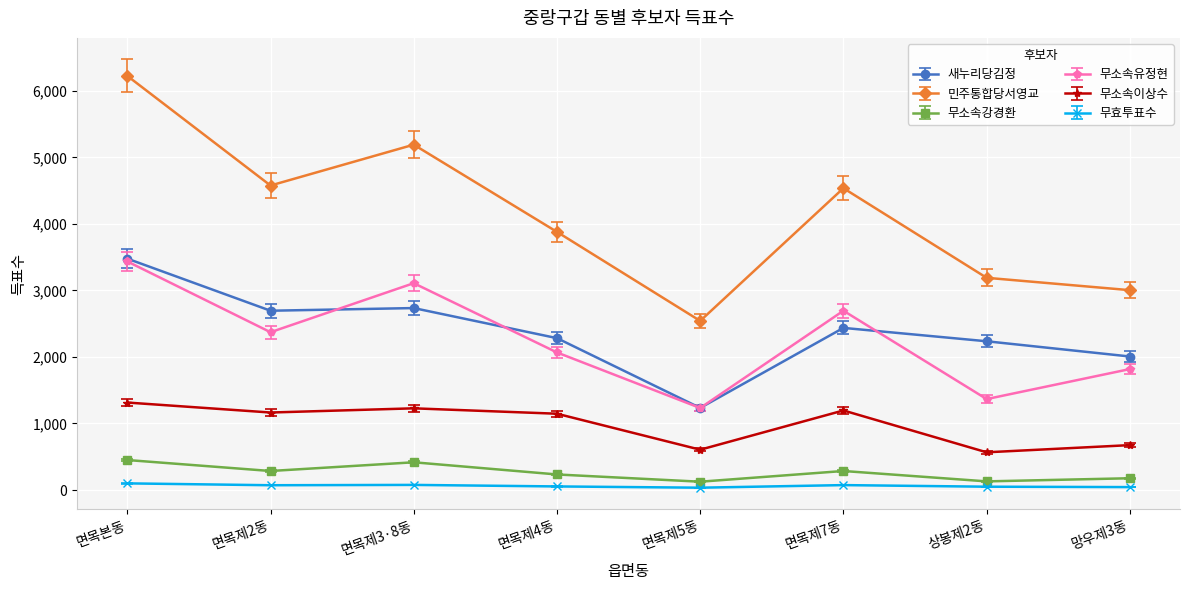

Between 면목제4동 and 상봉제2동, which series saw the biggest shift?

무소속유정현